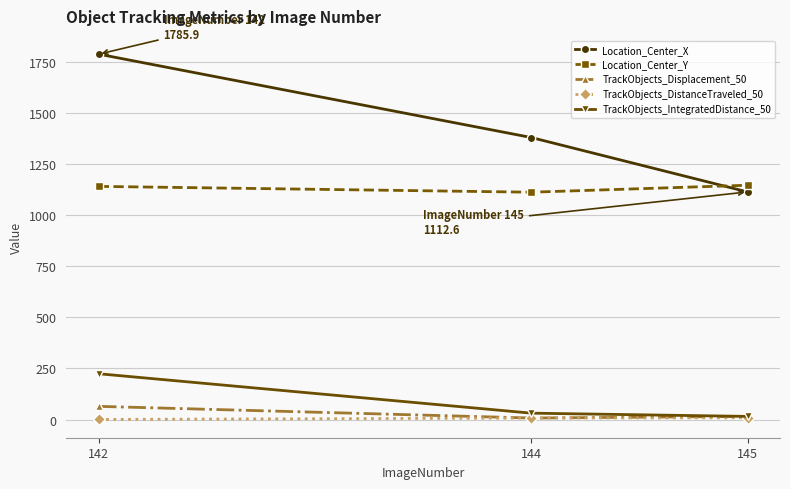

Which series has the largest total across all categories?

Location_Center_X